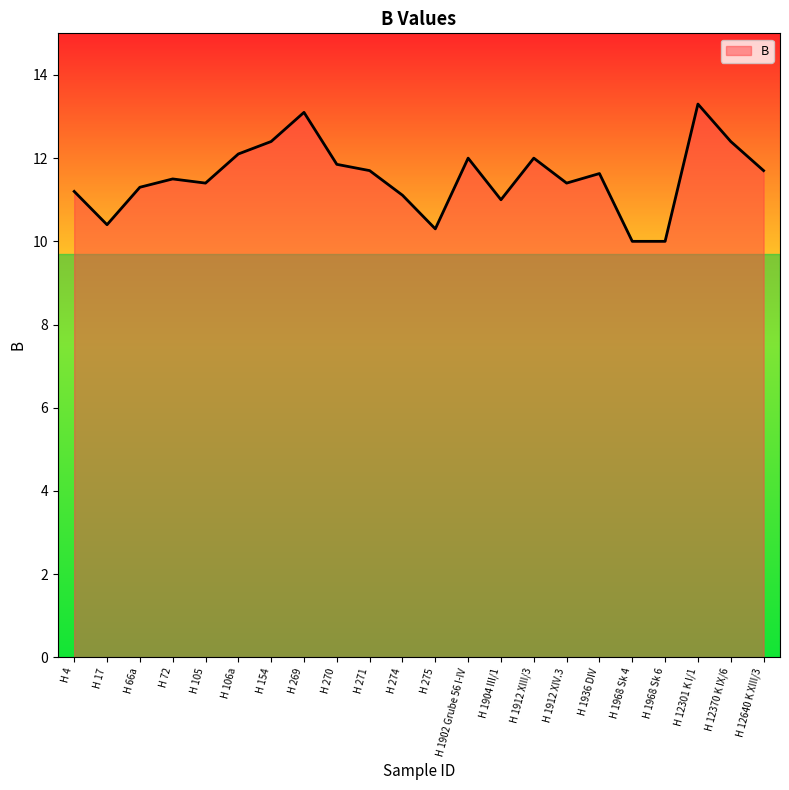

Where does the data first go above 11?

H 4